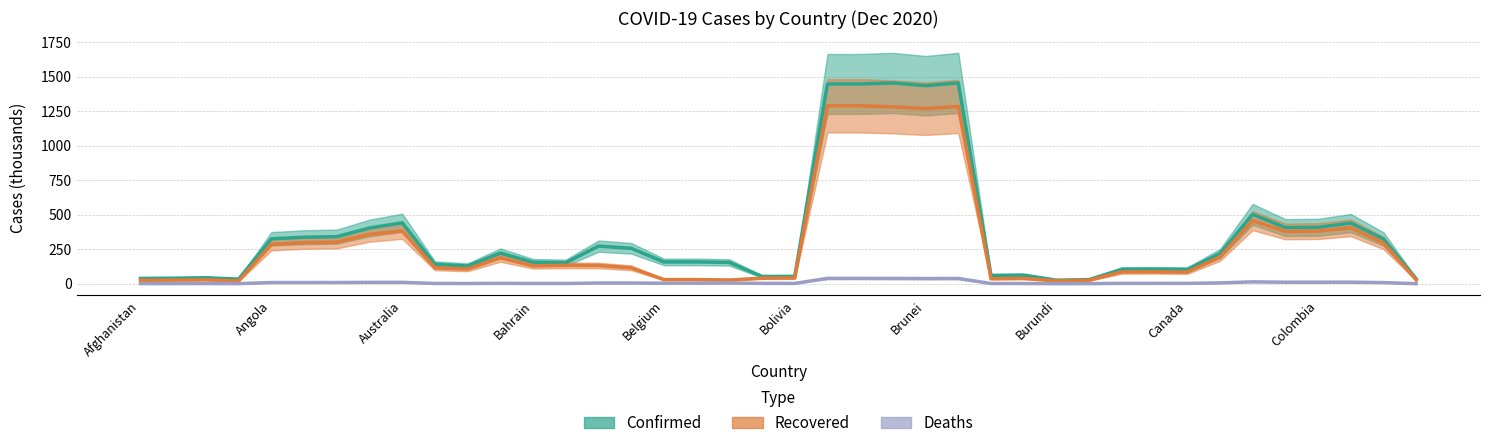

The value of Deaths (thousands) at 25 is 38.2. True or false?

True